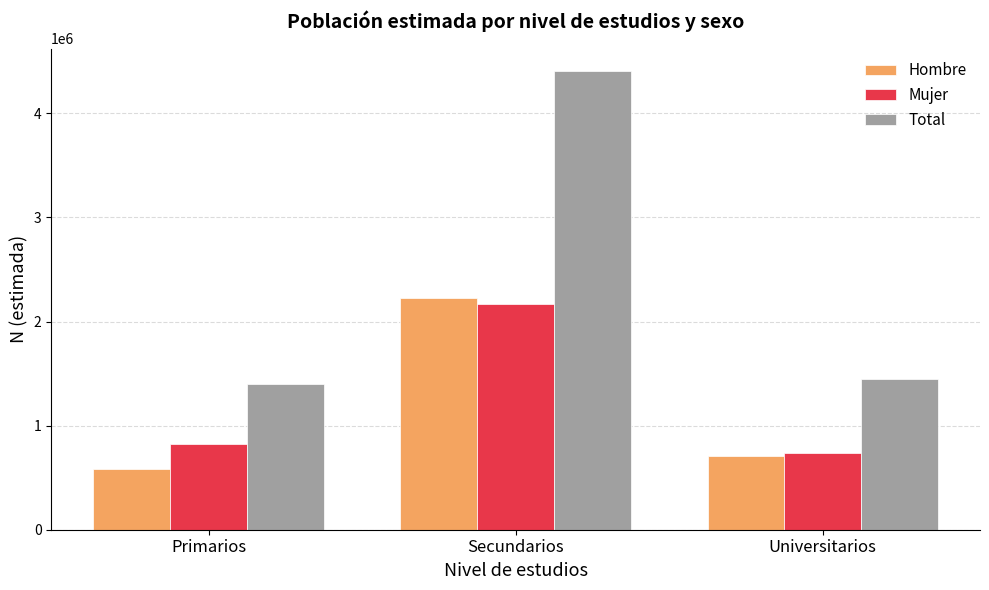

At how many categories does at least one series exceed 2893751?

1